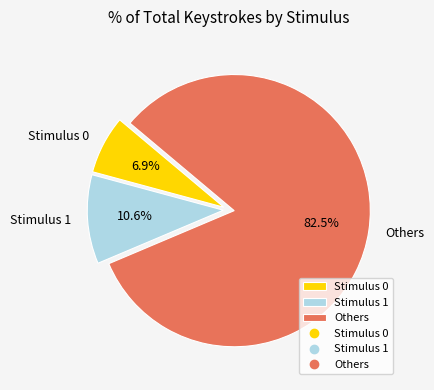

What portion of the pie excludes Others?

17.5%